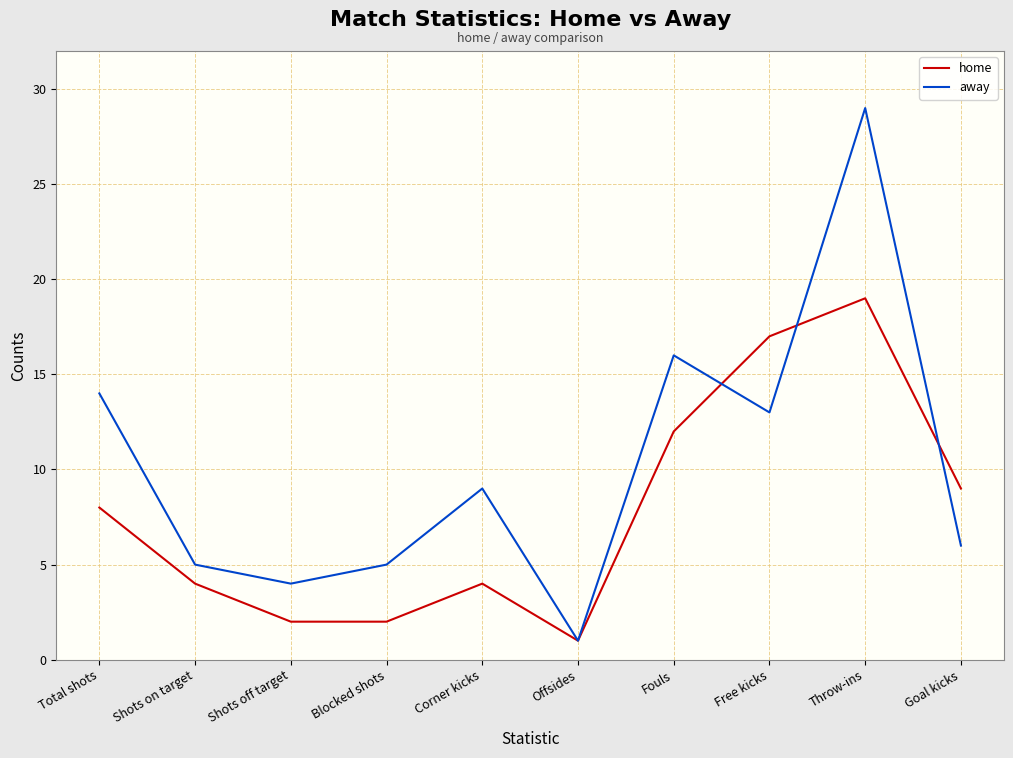

Reading right to left, what are all the values shown in this chart?

home: 9	19	17	12	1	4	2	2	4	8
away: 6	29	13	16	1	9	5	4	5	14